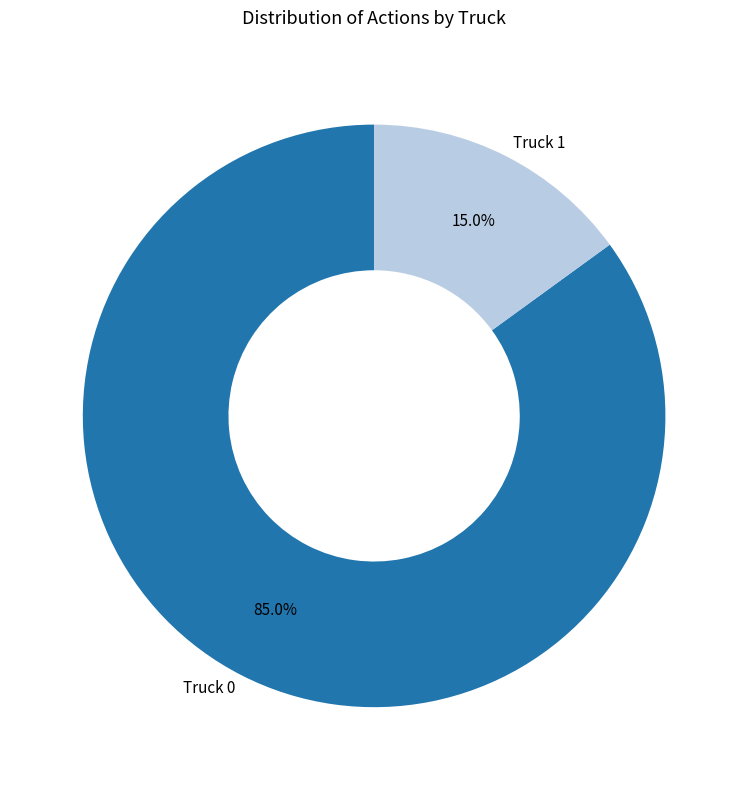

Which category has the smallest portion of the pie?

Truck 1